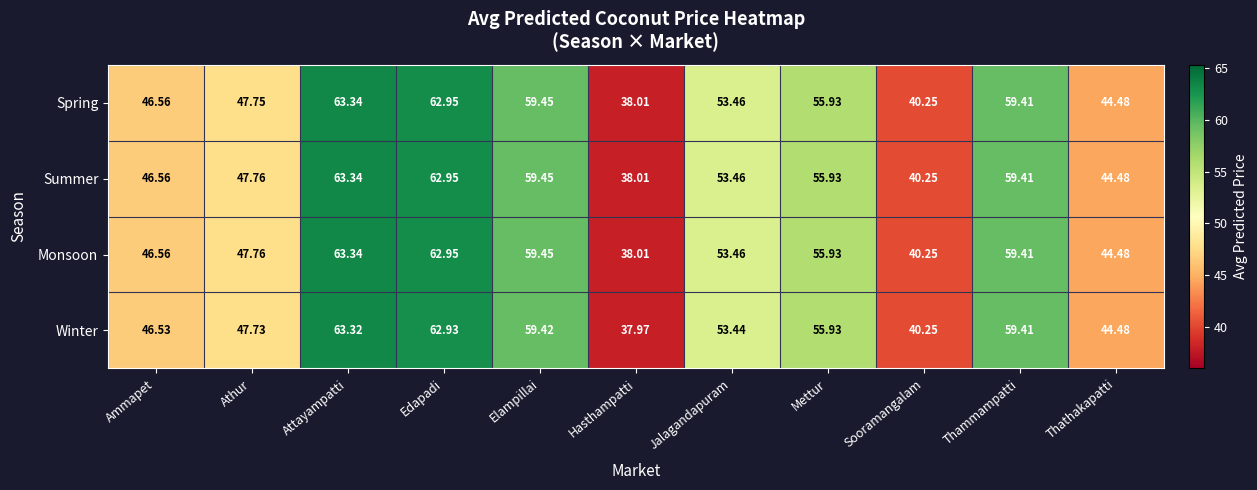

What is the smallest value displayed?

38.0